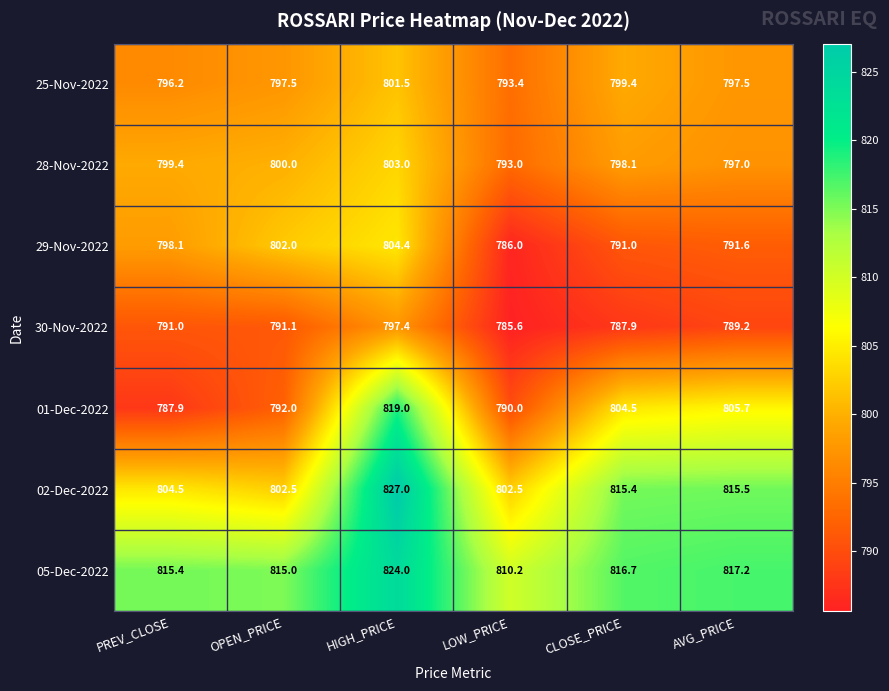

Which series has the widest spread of values?

01-Dec-2022